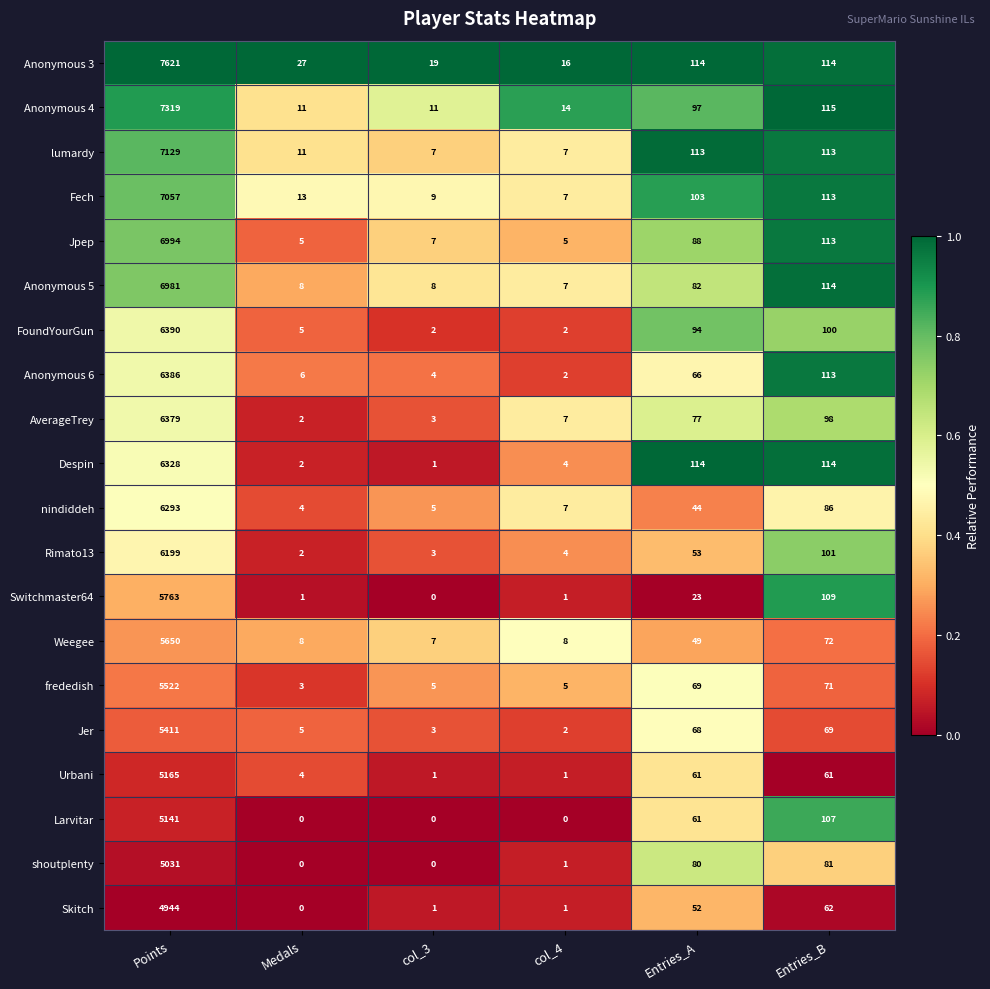

Which label corresponds to the largest value in the chart?

Points